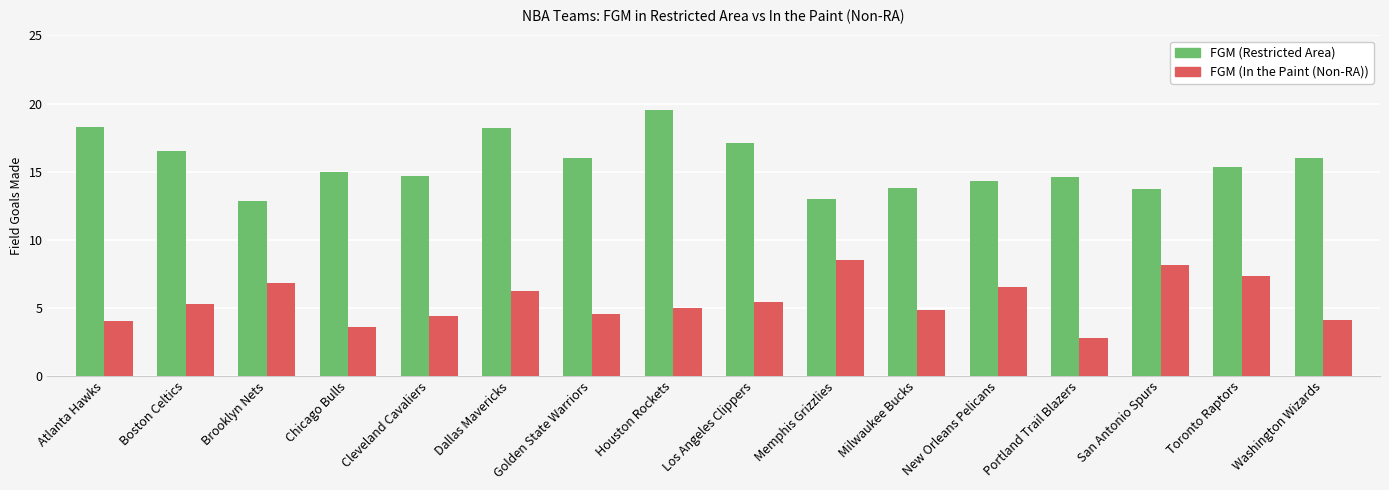

What is the spread (max minus min) of values at Brooklyn Nets?

6.0